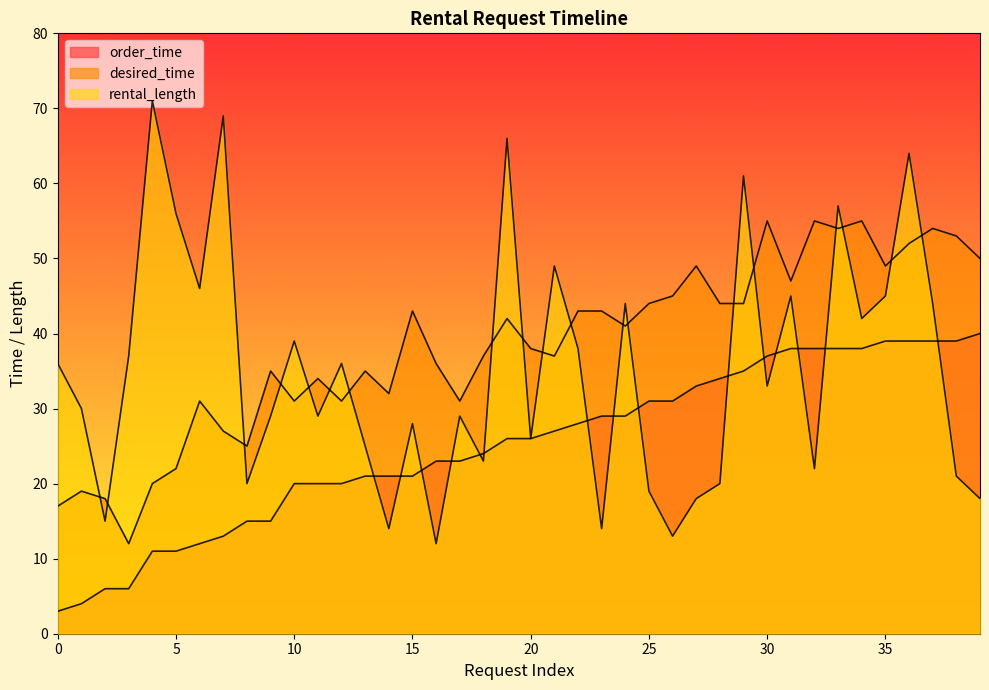

Where is rental_length nearest to the value 41?

34